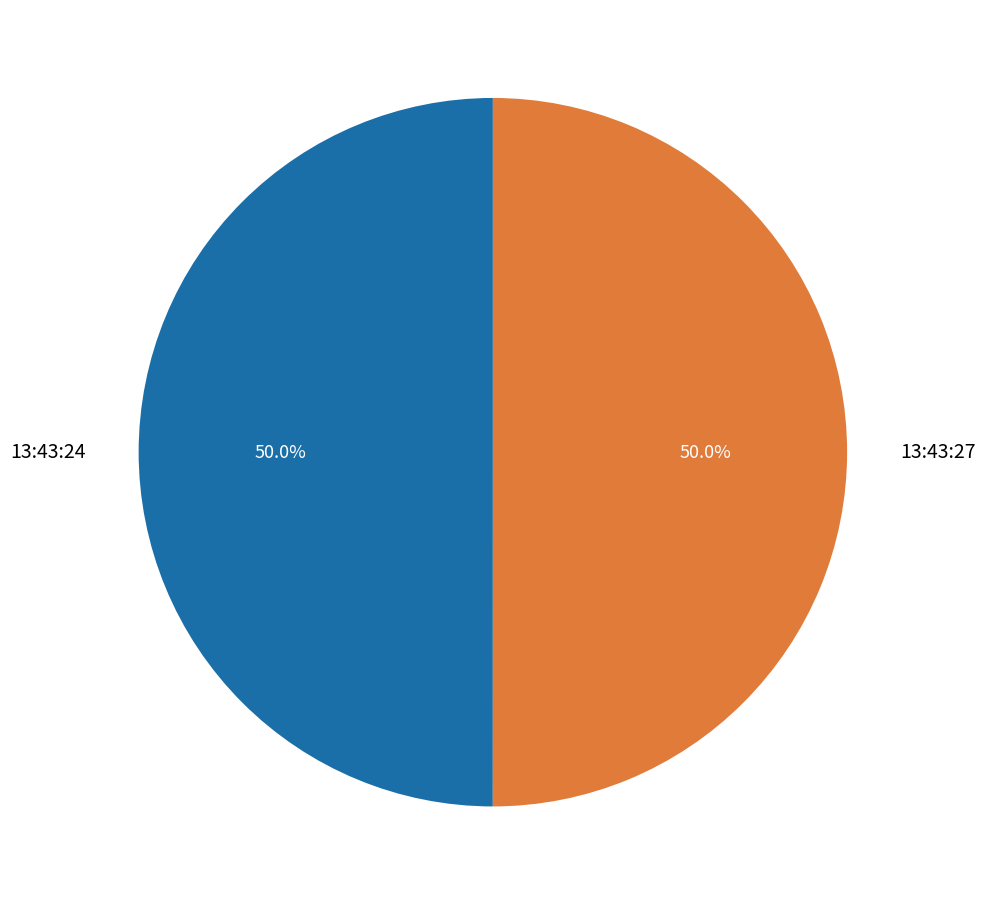

What percentage do 13:43:24 and 13:43:27 together represent?

100.0%